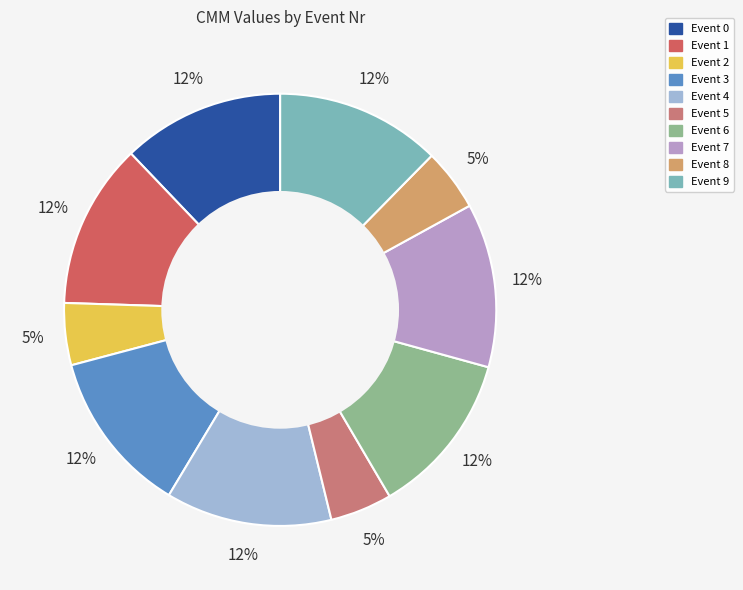

Count the number of slices in the pie.

10